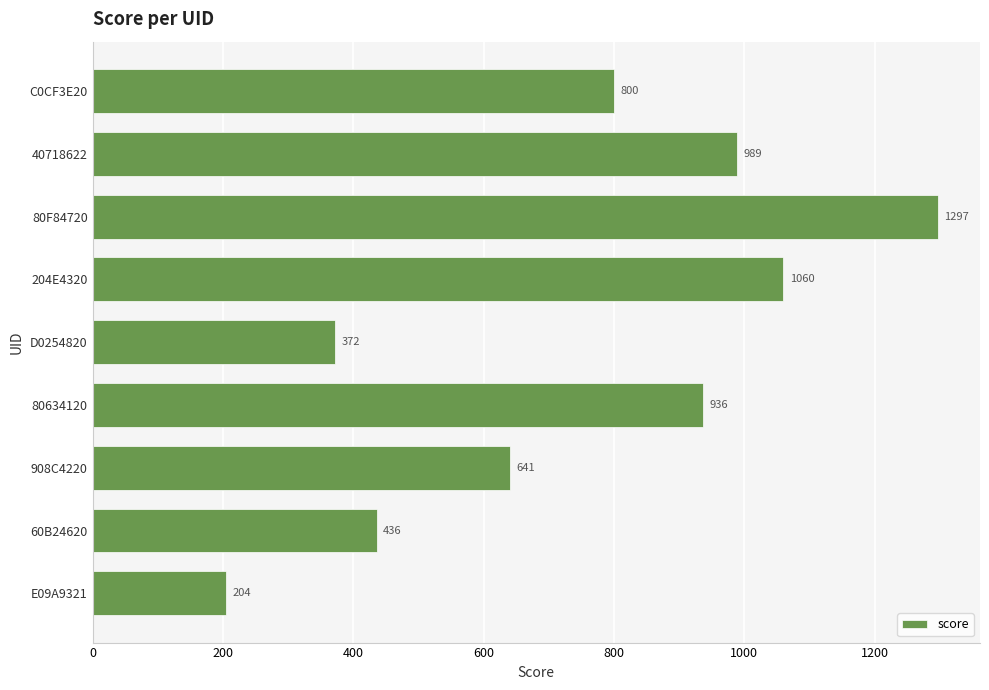

What is the difference between the maximum and minimum values?

1093